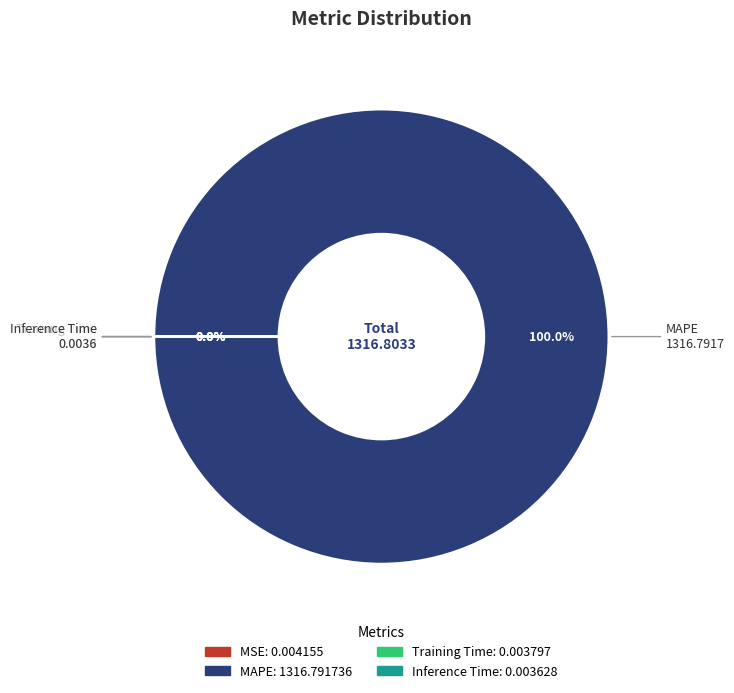

To the nearest percent, what is the average slice percentage?

25%